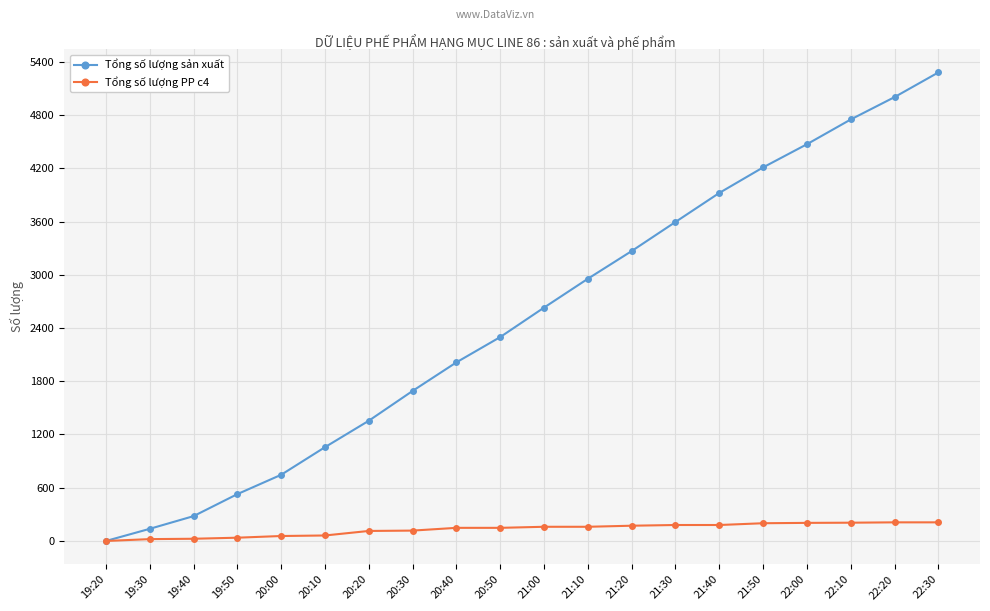

The Tổng số lượng sản xuất series shows 1057 at 20:10. True or false?

True